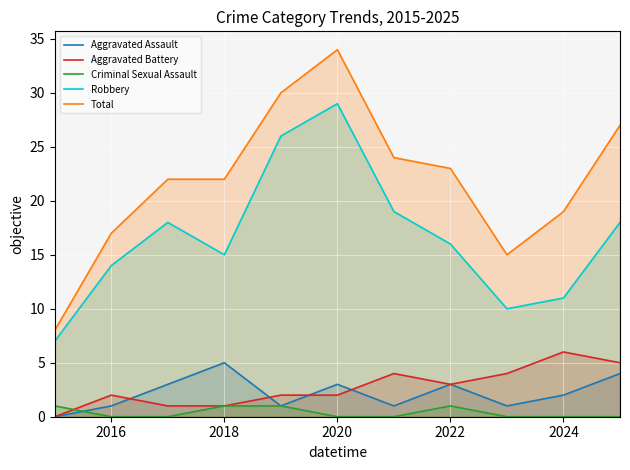

Which series has the widest spread of values?

Total